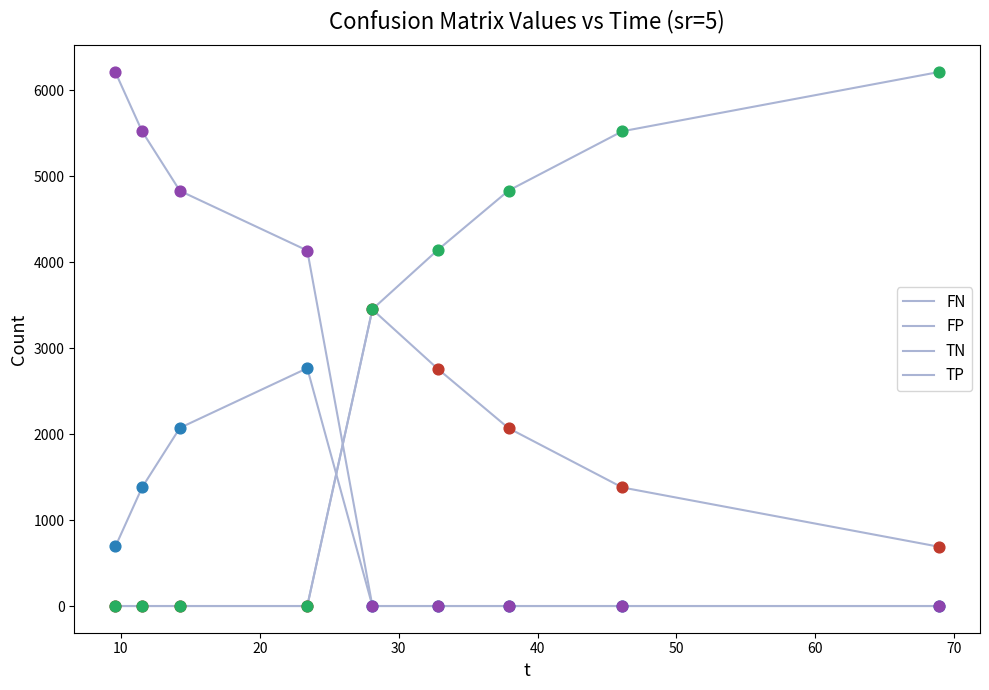

How many lines are shown in the chart?

4